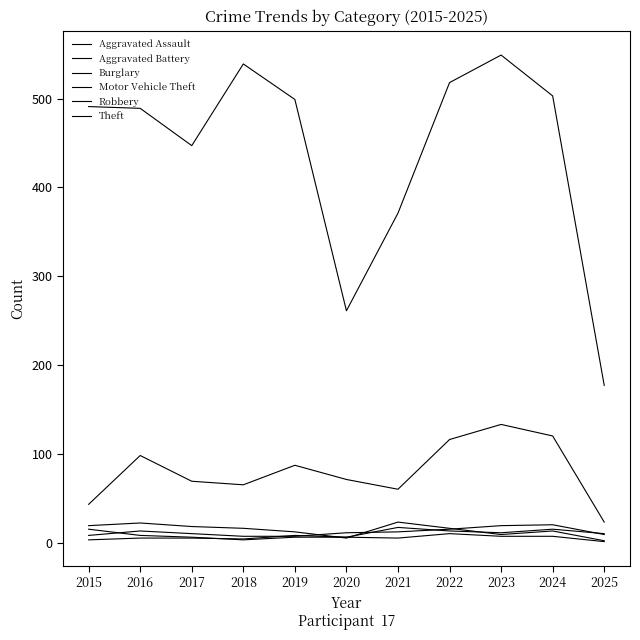

What is the value of the Aggravated Assault point at the 8th from the left?

15